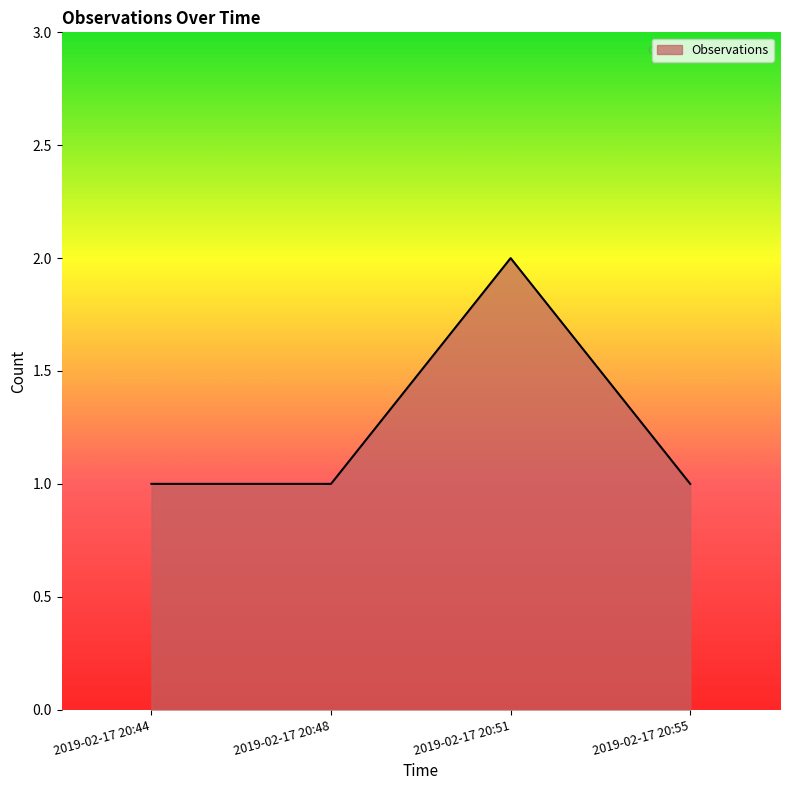

What is the difference between the values at 2019-02-17 20:55 and 2019-02-17 20:51?

1